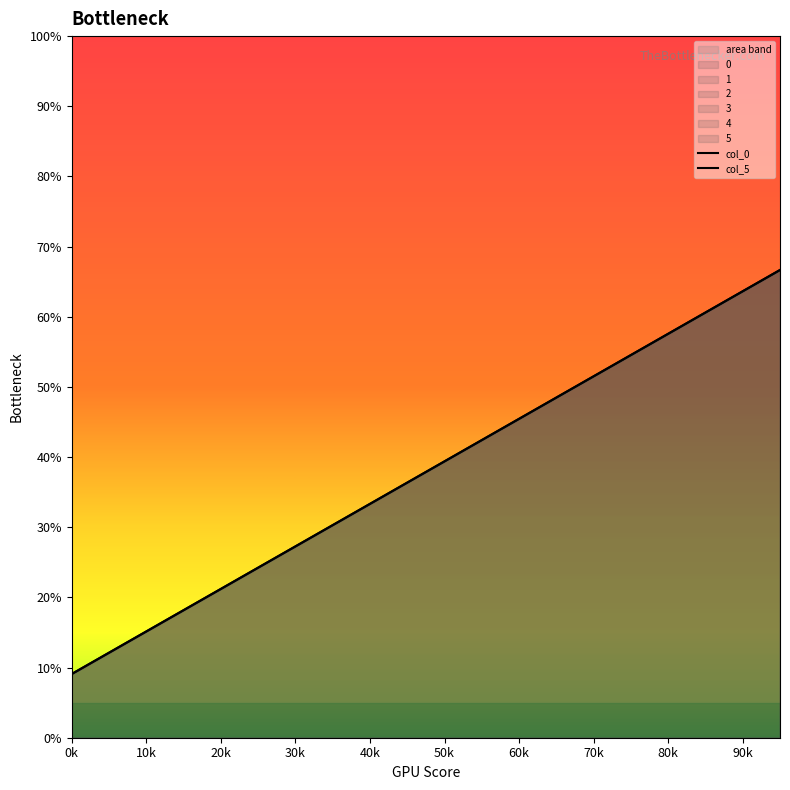

Does the chart display data point markers on the line(s)?

No